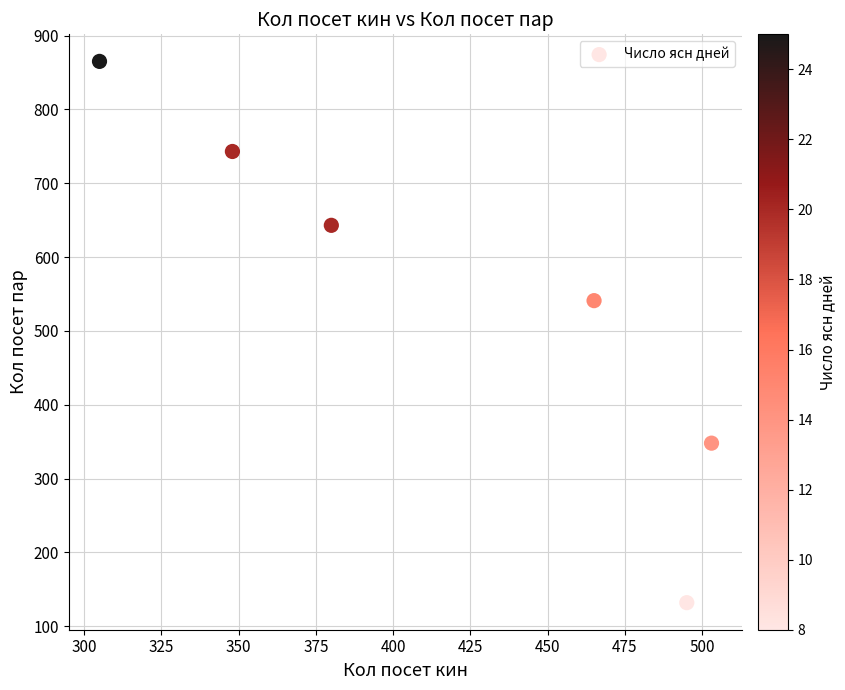

What is the average Y value?

545